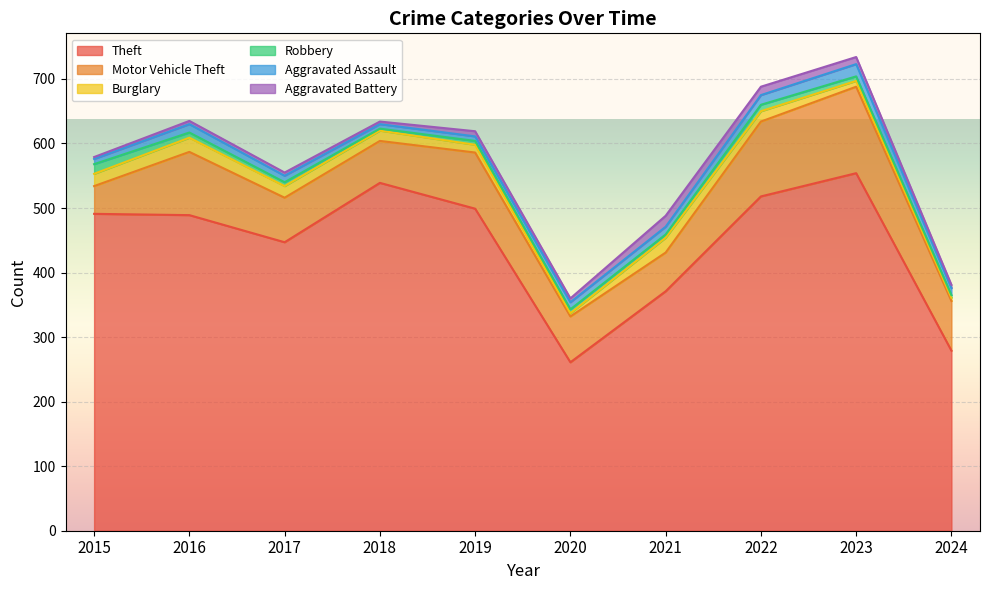

What is the total value across all series at 2020?

360